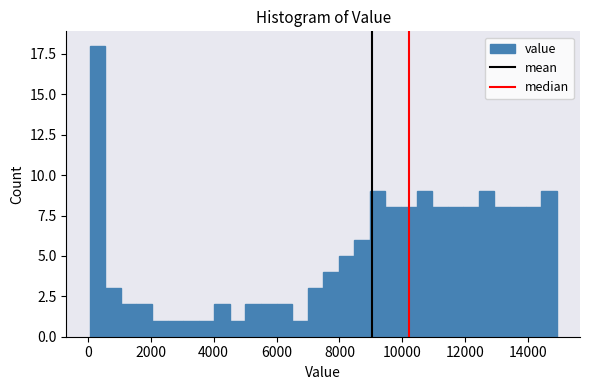

Read against the x-axis, roughly where is the centre of the tallest bar?

400